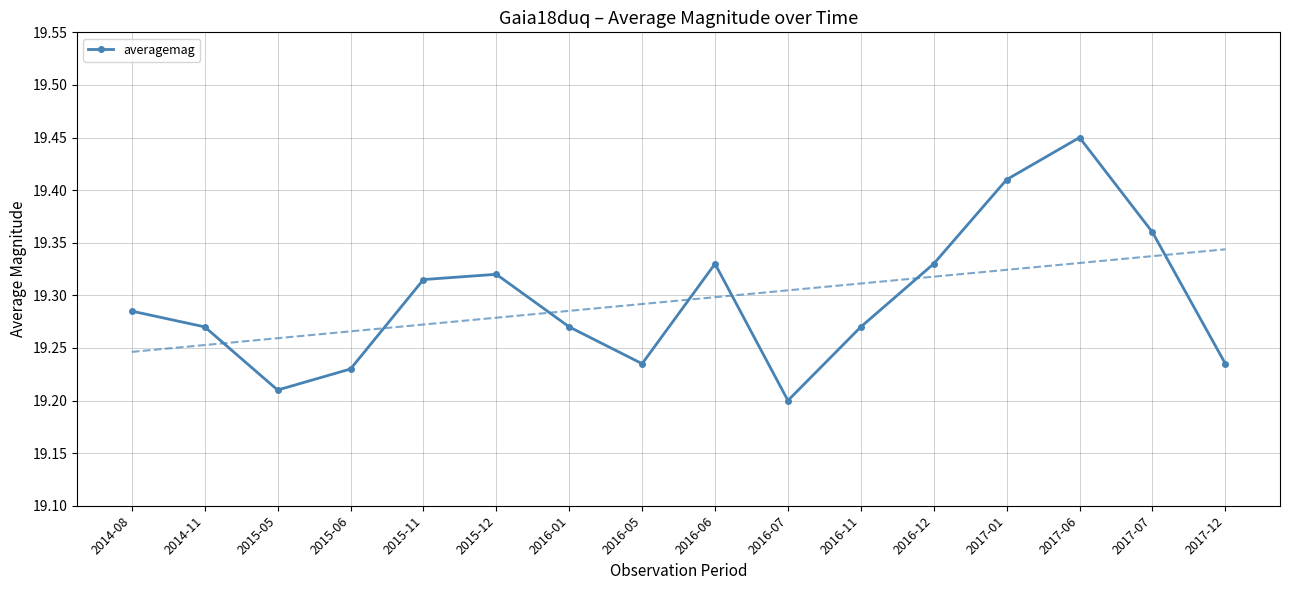

True or false: the data has more than 1 interior local peaks.

True